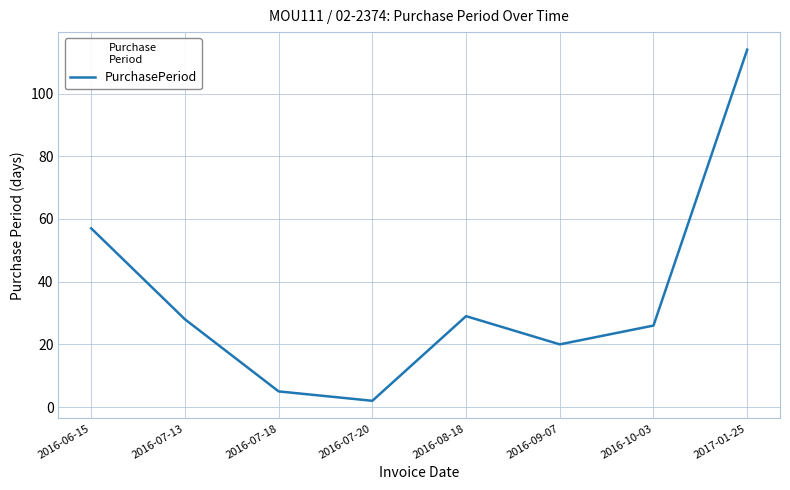

List the labels in order of value, largest first.

2017-01-25, 2016-06-15, 2016-08-18, 2016-07-13, 2016-10-03, 2016-09-07, 2016-07-18, 2016-07-20